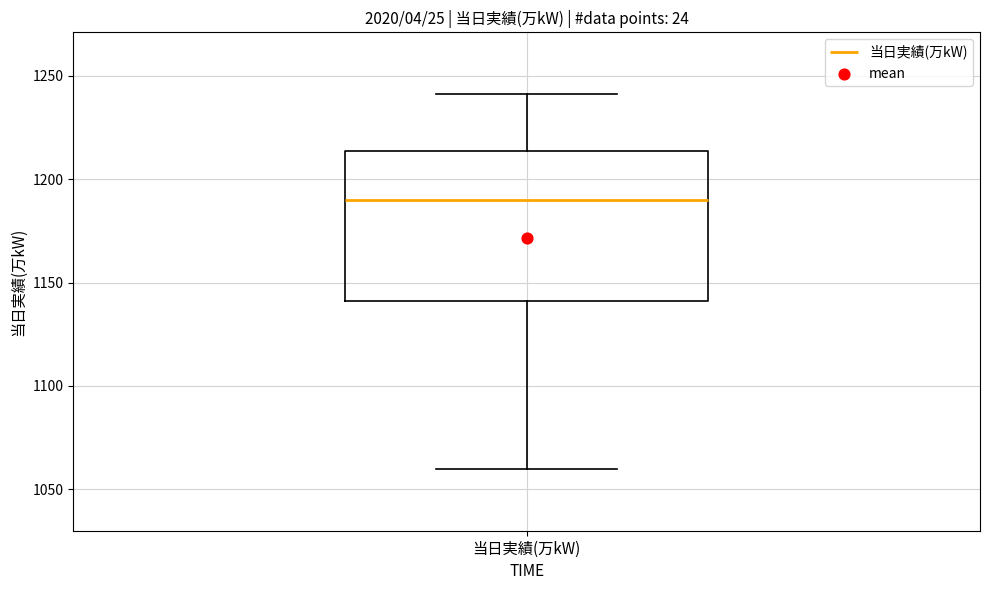

Where is the upper edge of the box for 当日実績(万kW) on the y-axis? The values are not printed on the chart, so give them approximately, as read against the axis.

1215